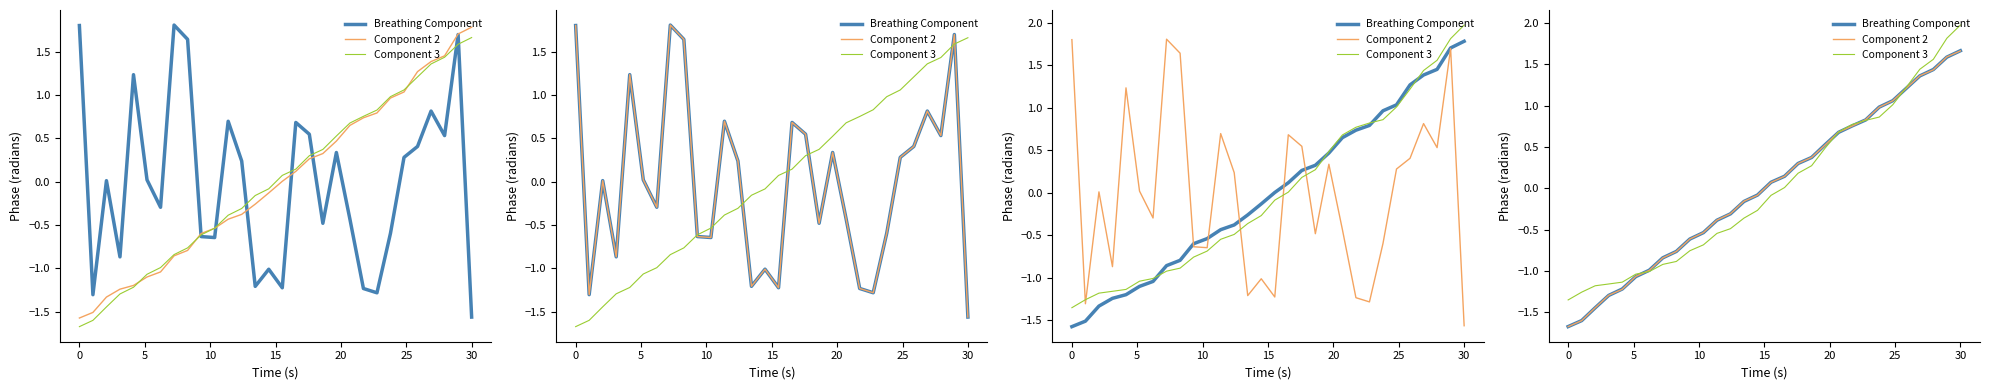

How many lines are shown in the chart?

3